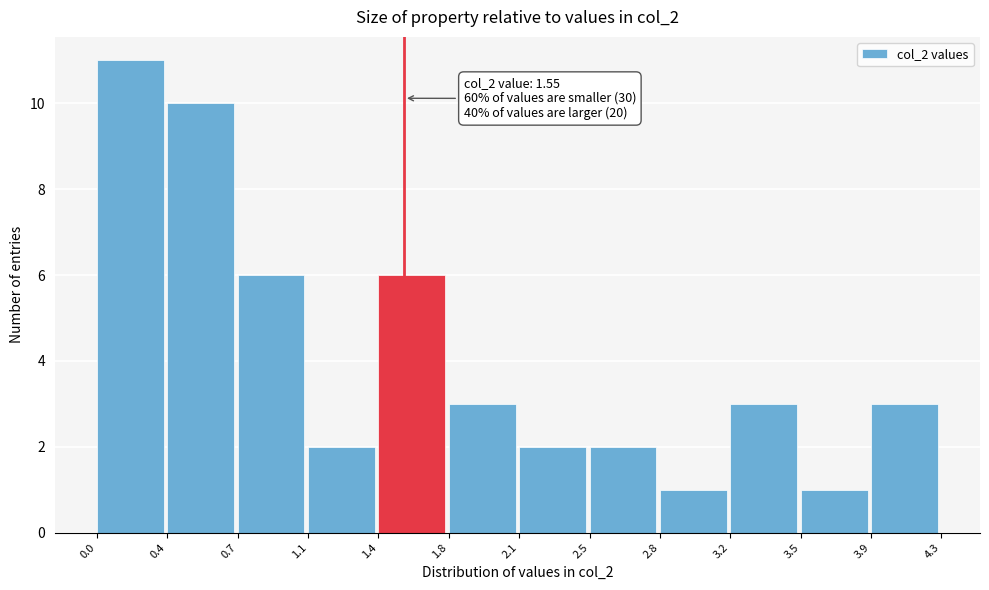

Reading right to left, transcribe all the data shown in this chart.

3.9=3	3.5=1	3.2=3	2.8=1	2.5=2	2.1=2	1.8=3	1.4=6	1.1=2	0.7=6	0.4=10	0.0=11